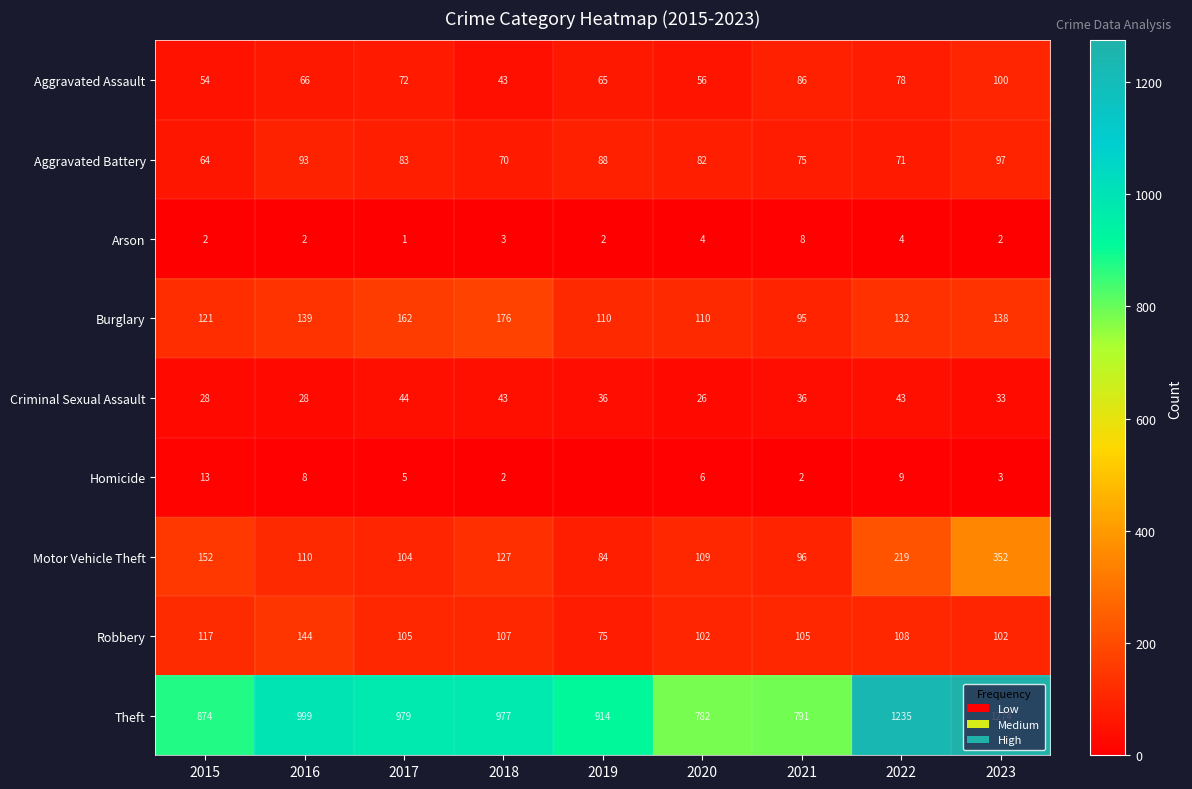

Is the value of Criminal Sexual Assault at 2017 greater than the value of Homicide at 2015?

Yes